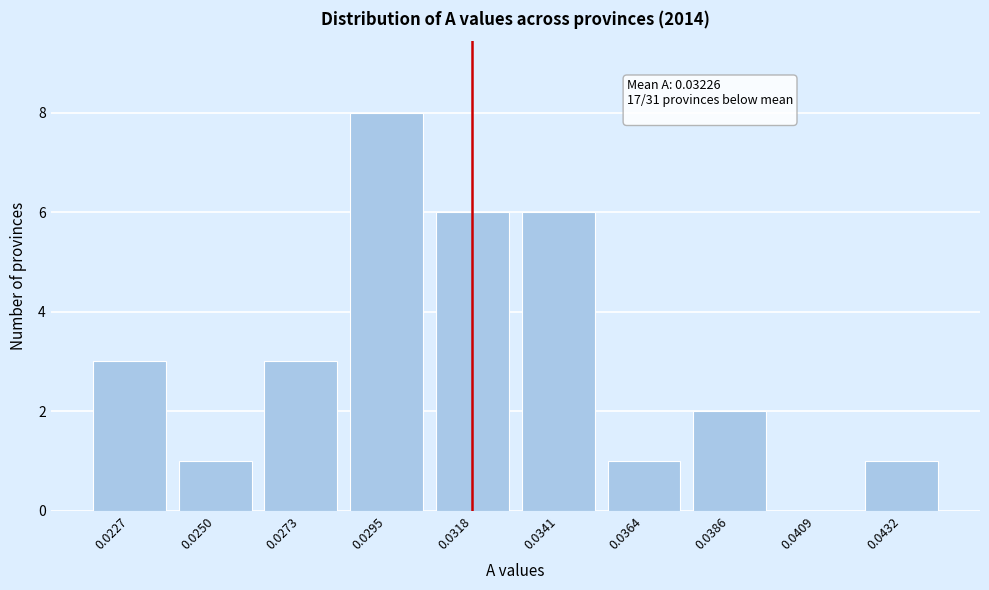

Reading left to right, list all the values displayed in this chart.

0.0227=3	0.0250=1	0.0273=3	0.0295=8	0.0318=6	0.0341=6	0.0364=1	0.0386=2	0.0409=0	0.0432=1